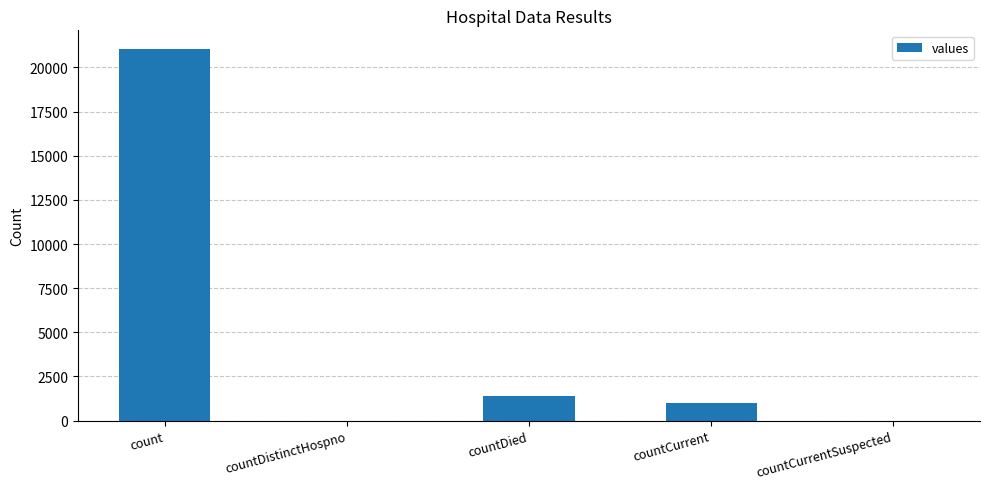

The chart shows a value of 2119 at countDied. True or false?

False